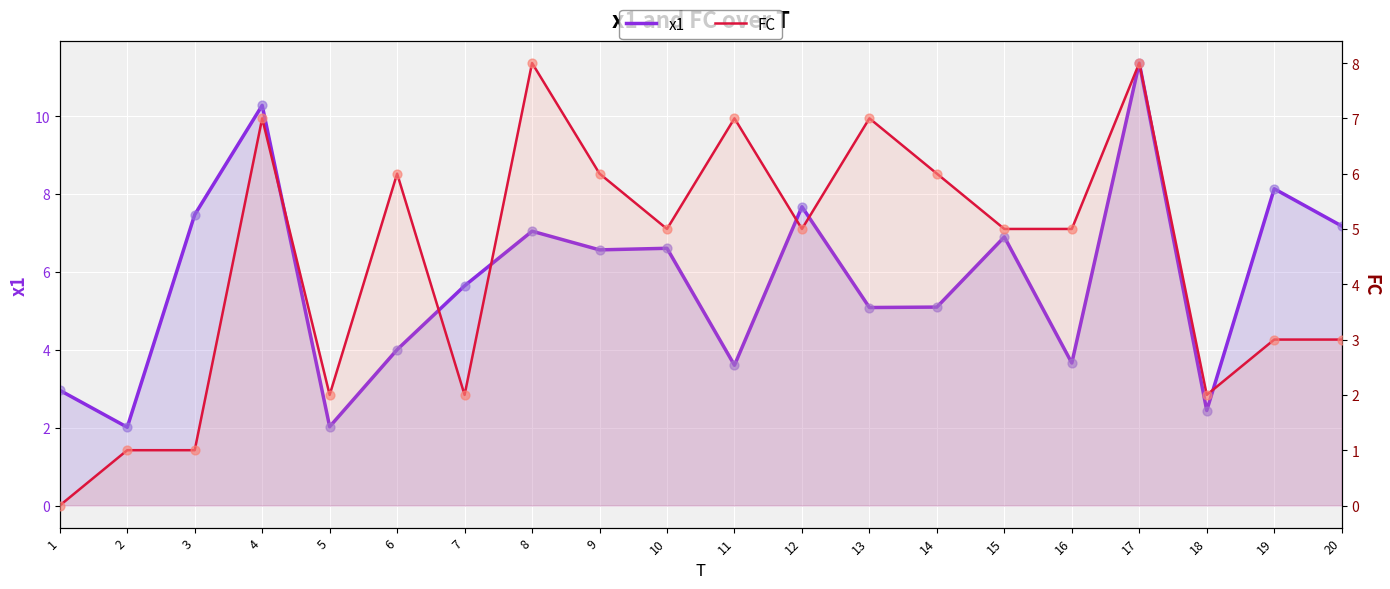

What is the total value across all series at 17?

19.4